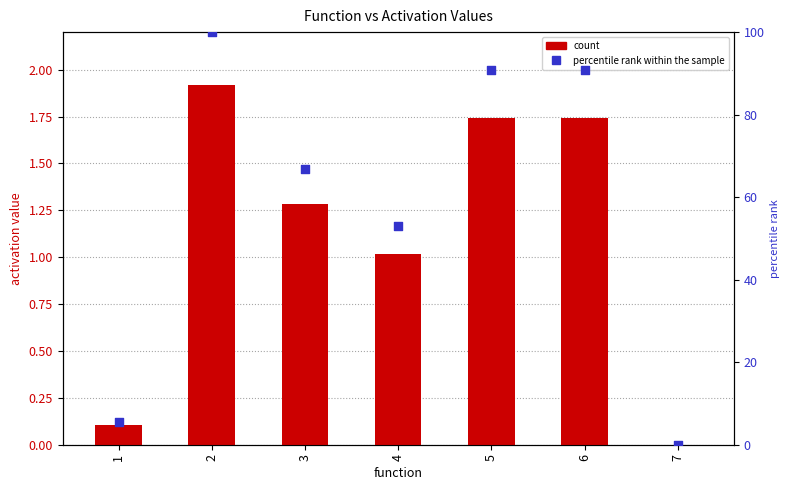

Is the value of percentile rank within the sample at 4 greater than the value of count at 2?

Yes